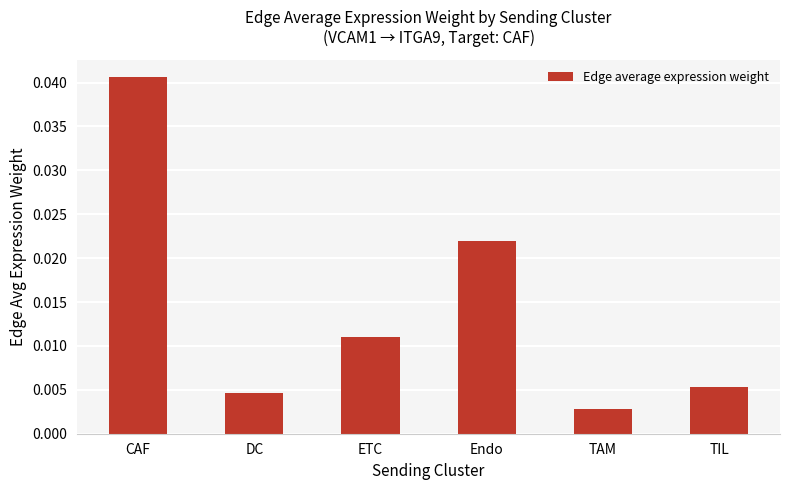

At which category does the chart reach its peak across all series?

CAF